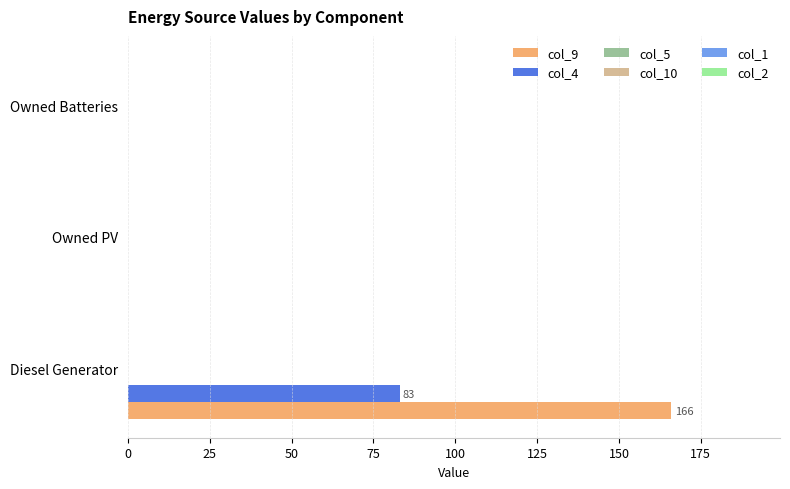

What is the maximum value for col_9?

166